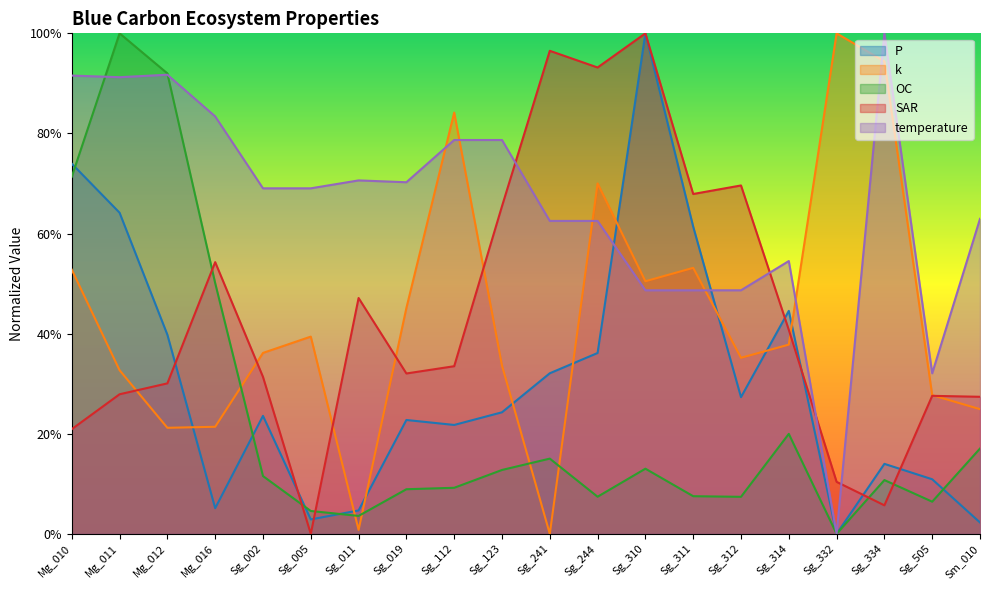

Reading left to right, list all the values displayed in this chart.

P: Mg_010=0.7	Mg_011=0.6	Mg_012=0.4	Mg_016=0.1	Sg_002=0.2	Sg_005=0.0	Sg_011=0.0	Sg_019=0.2	Sg_112=0.2	Sg_123=0.2	Sg_241=0.3	Sg_244=0.4	Sg_310=1.0	Sg_311=0.6	Sg_312=0.3	Sg_314=0.4	Sg_332=0.0	Sg_334=0.1	Sg_505=0.1	Sm_010=0.0
k: Mg_010=0.5	Mg_011=0.3	Mg_012=0.2	Mg_016=0.2	Sg_002=0.4	Sg_005=0.4	Sg_011=0.0	Sg_019=0.5	Sg_112=0.8	Sg_123=0.3	Sg_241=0.0	Sg_244=0.7	Sg_310=0.5	Sg_311=0.5	Sg_312=0.4	Sg_314=0.4	Sg_332=1.0	Sg_334=0.9	Sg_505=0.3	Sm_010=0.2
OC: Mg_010=0.7	Mg_011=1.0	Mg_012=0.9	Mg_016=0.5	Sg_002=0.1	Sg_005=0.0	Sg_011=0.0	Sg_019=0.1	Sg_112=0.1	Sg_123=0.1	Sg_241=0.2	Sg_244=0.1	Sg_310=0.1	Sg_311=0.1	Sg_312=0.1	Sg_314=0.2	Sg_332=0.0	Sg_334=0.1	Sg_505=0.1	Sm_010=0.2
SAR: Mg_010=0.2	Mg_011=0.3	Mg_012=0.3	Mg_016=0.5	Sg_002=0.3	Sg_005=0.0	Sg_011=0.5	Sg_019=0.3	Sg_112=0.3	Sg_123=0.7	Sg_241=1.0	Sg_244=0.9	Sg_310=1.0	Sg_311=0.7	Sg_312=0.7	Sg_314=0.4	Sg_332=0.1	Sg_334=0.1	Sg_505=0.3	Sm_010=0.3
temperature: Mg_010=0.9	Mg_011=0.9	Mg_012=0.9	Mg_016=0.8	Sg_002=0.7	Sg_005=0.7	Sg_011=0.7	Sg_019=0.7	Sg_112=0.8	Sg_123=0.8	Sg_241=0.6	Sg_244=0.6	Sg_310=0.5	Sg_311=0.5	Sg_312=0.5	Sg_314=0.5	Sg_332=0.0	Sg_334=1.0	Sg_505=0.3	Sm_010=0.6